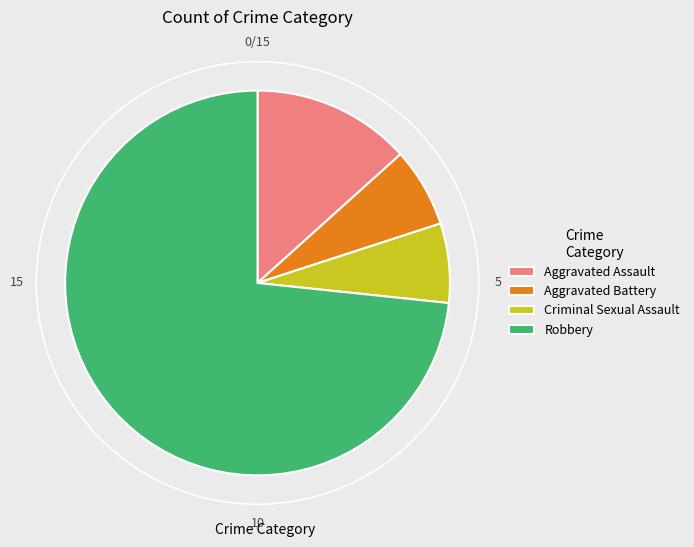

Do Criminal Sexual Assault and Robbery together represent more than half of the pie?

Yes